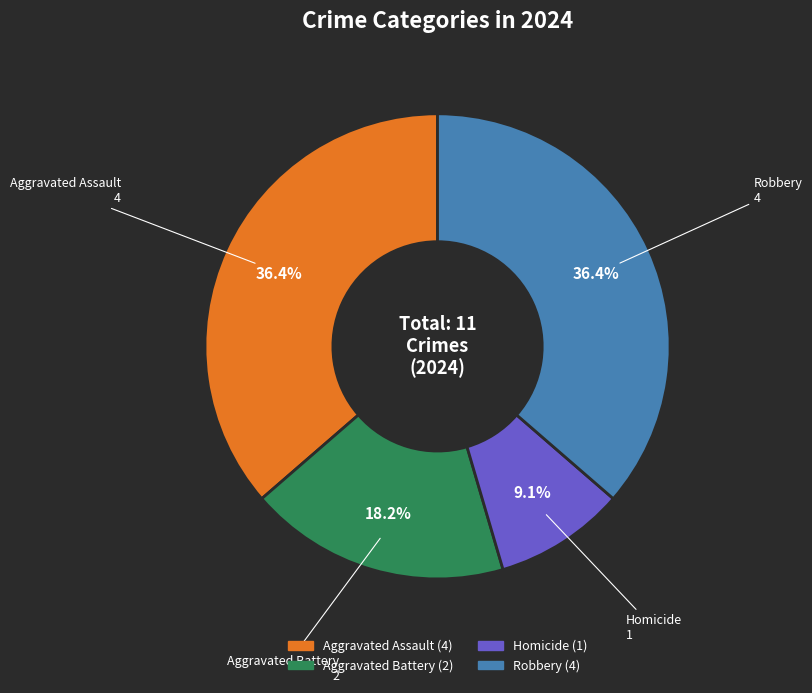

Which slice is the smallest?

Homicide